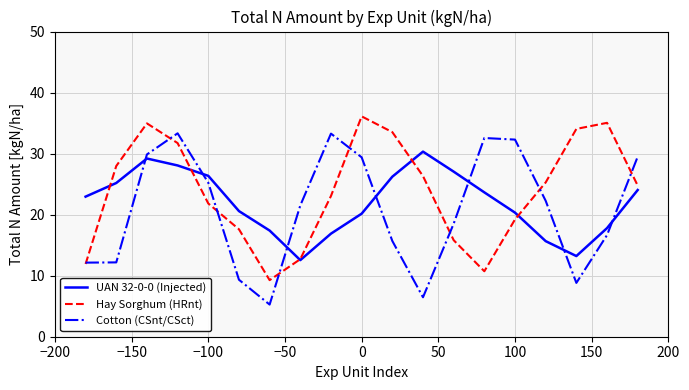

True or false: UAN 32-0-0 (Injected) and Cotton (CSnt/CSct) intersect in this chart.

True